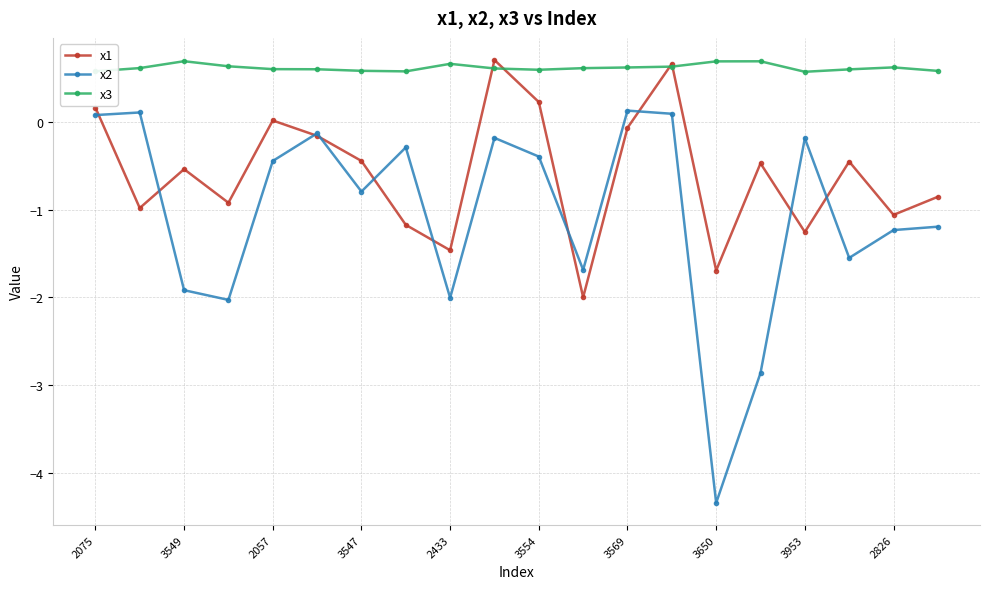

True or false: x2 and x3 cross at least once.

False